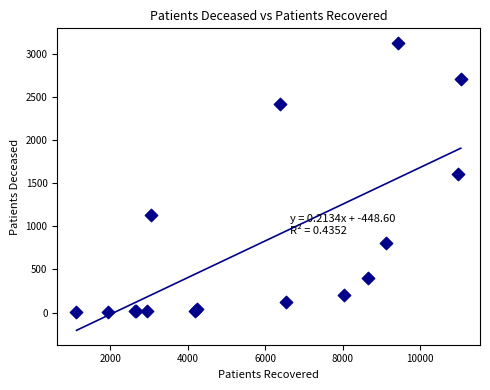

What Y value in the scatter plot is closest to 1568?

1614